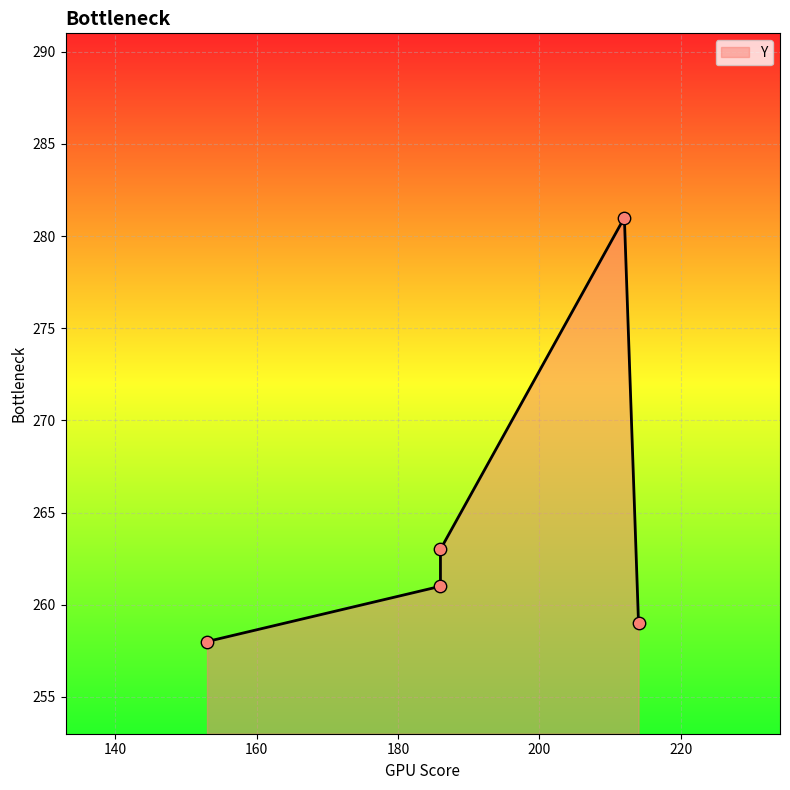

Between 186 and 214, which is larger?

186